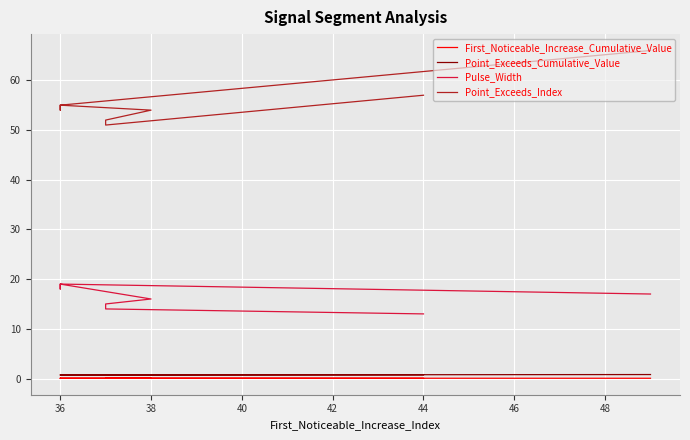

Reading left to right, extract all data points from this chart.

First_Noticeable_Increase_Cumulative_Value: 0.1	0.1	0.1	0.0	0.1	0.0	0.0	0.0	0.1	0.0
Point_Exceeds_Cumulative_Value: 0.8	0.7	0.7	0.7	0.7	0.7	0.7	0.7	0.7	0.7
Pulse_Width: 17.0	19.0	18.0	18.0	19.0	16.0	15.0	15.0	14.0	13.0
Point_Exceeds_Index: 66.0	55.0	54.0	54.0	55.0	54.0	52.0	52.0	51.0	57.0